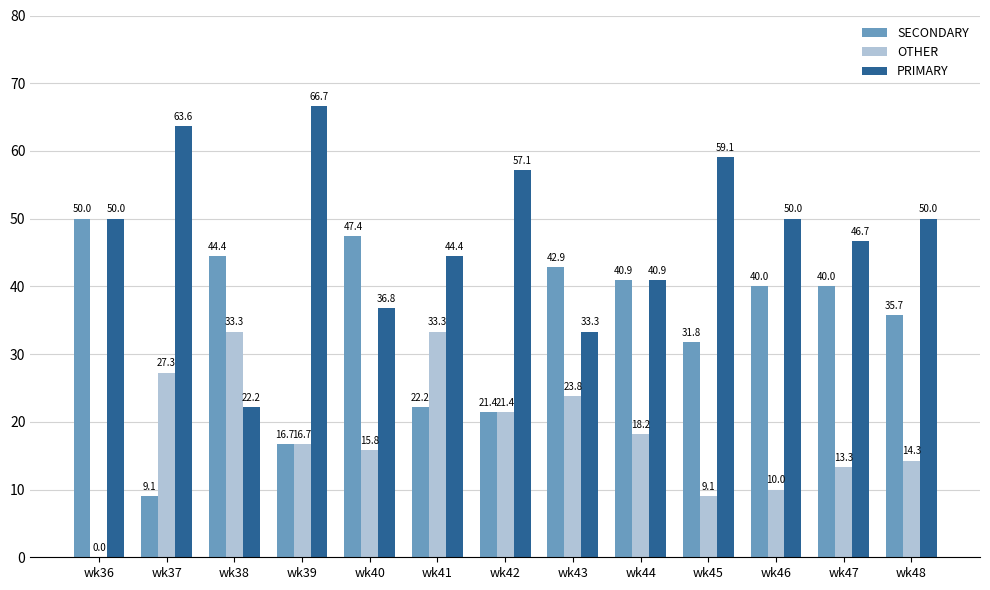

Between wk37 and wk43, which series saw the biggest shift?

SECONDARY